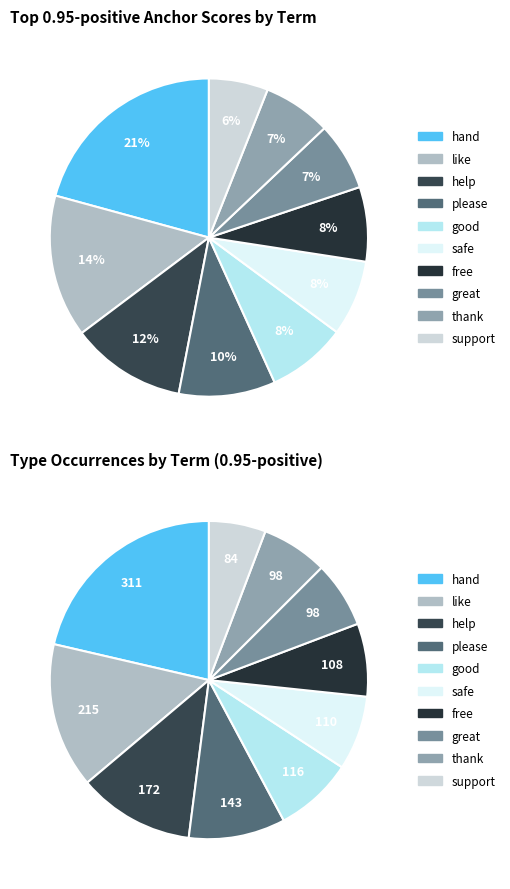

Rank the categories by value from highest to lowest.

hand, like, help, please, good, safe, free, great, thank, support